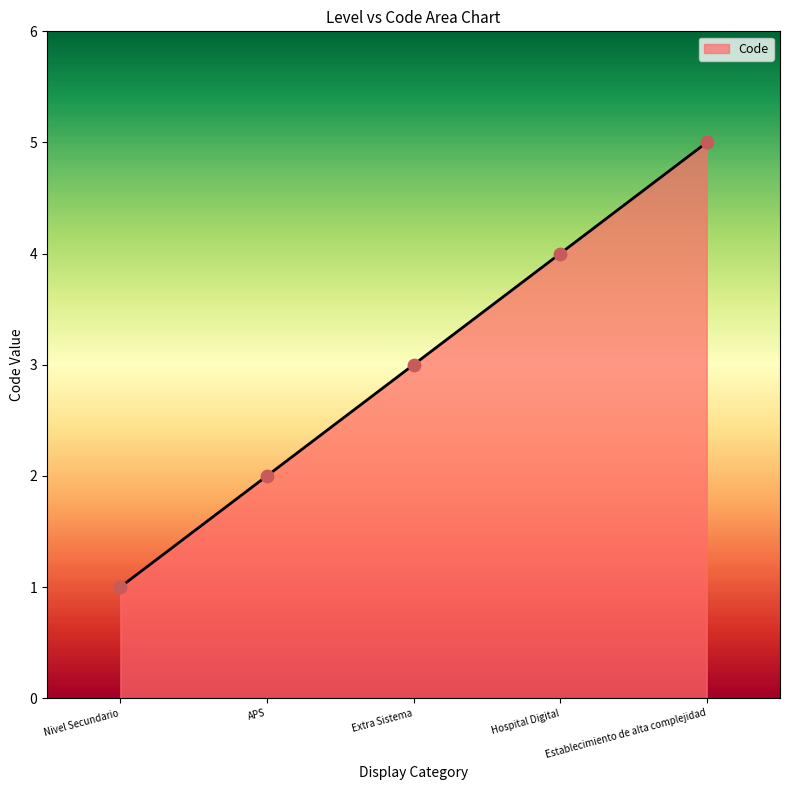

Approximately how many times larger is the value at Extra Sistema compared to APS?

1.5